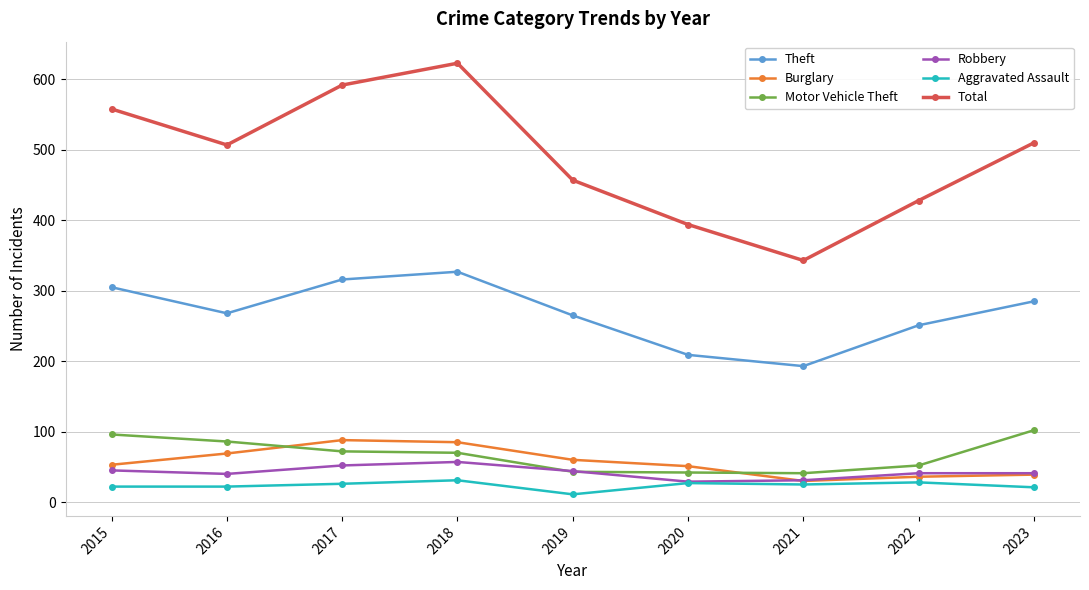

The value of Theft at 2017 is 316. True or false?

True